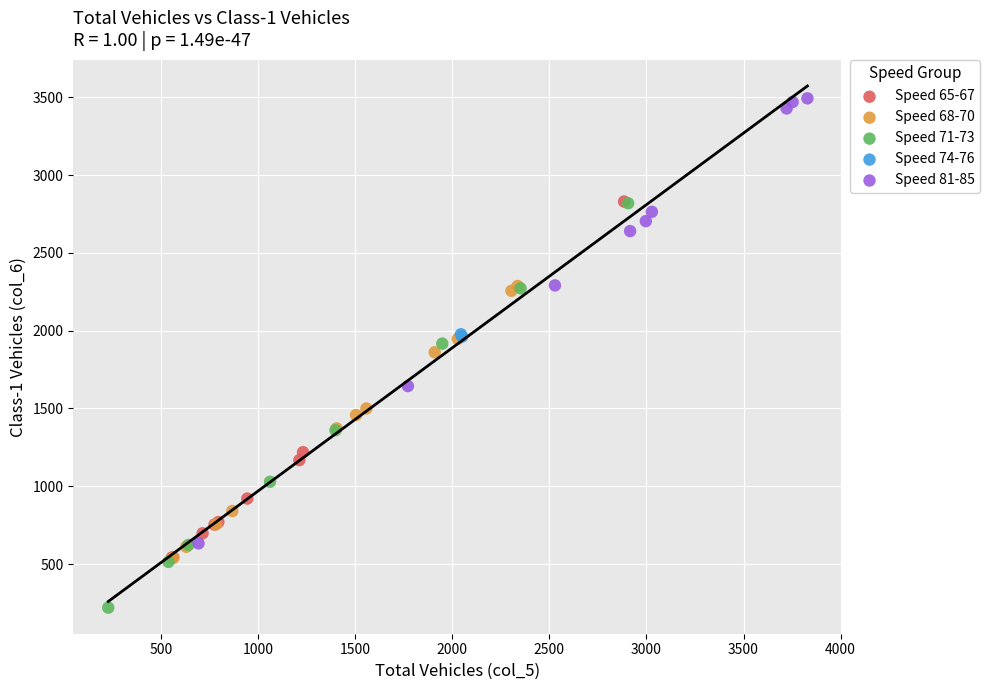

Which series has the largest Y range (max minus min)?

Speed 81-85